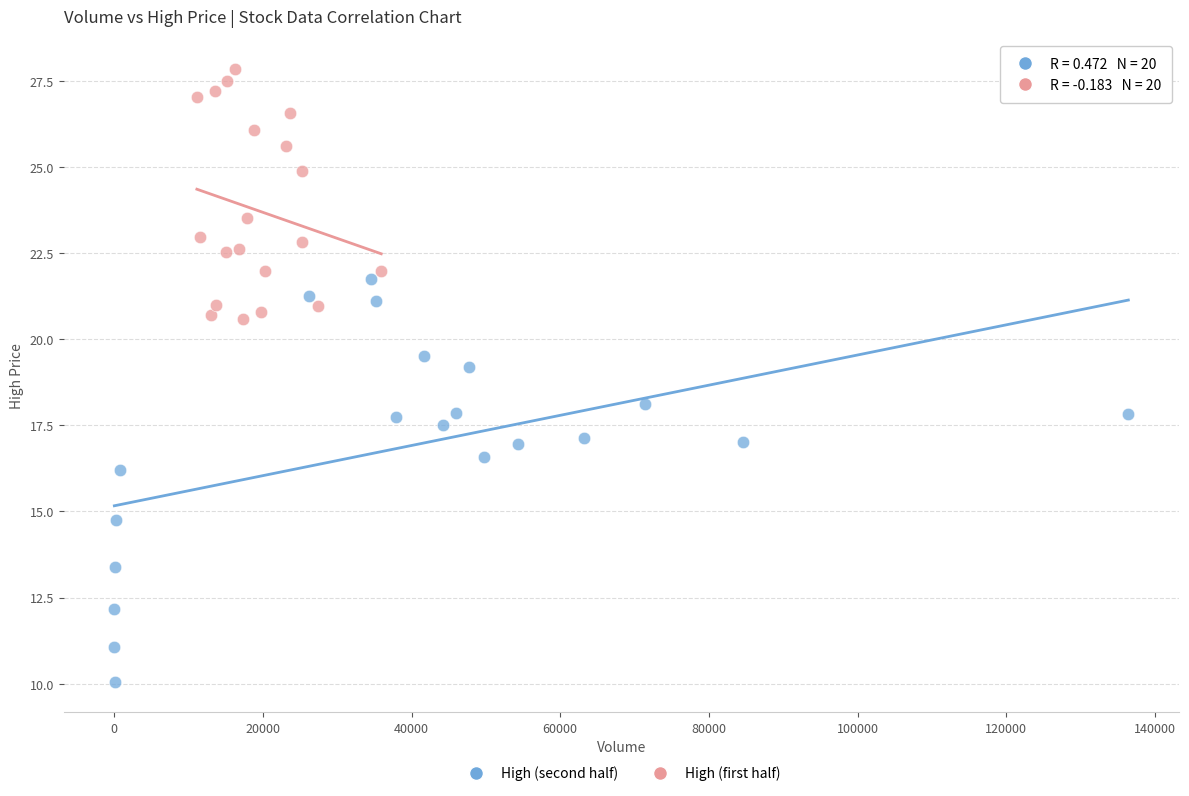

Which series has the widest spread of Y values?

High (second half)